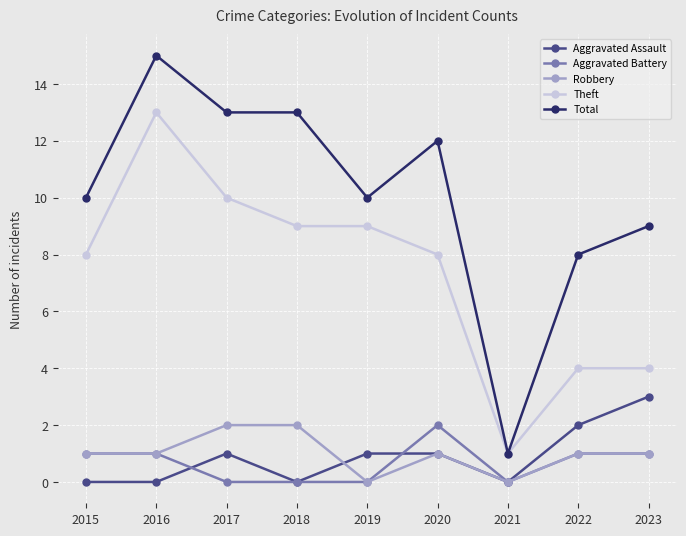

True or false: Aggravated Battery and Total cross at least once.

False